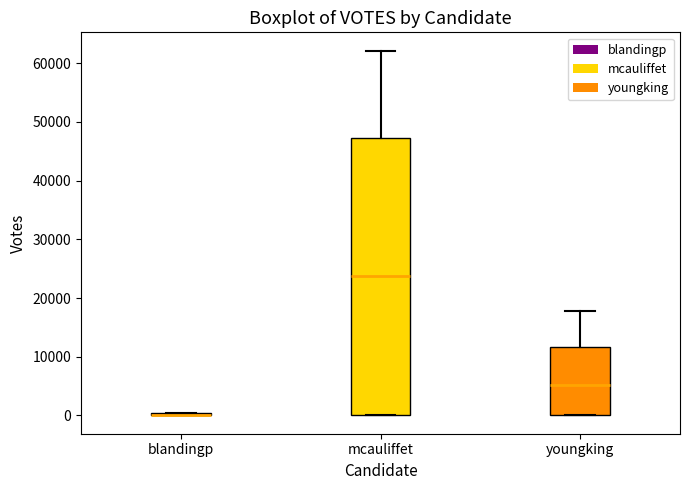

Where does the median line of the box for mcauliffet sit on the y-axis? The values are not printed on the chart, so give them approximately, as read against the axis.

24000